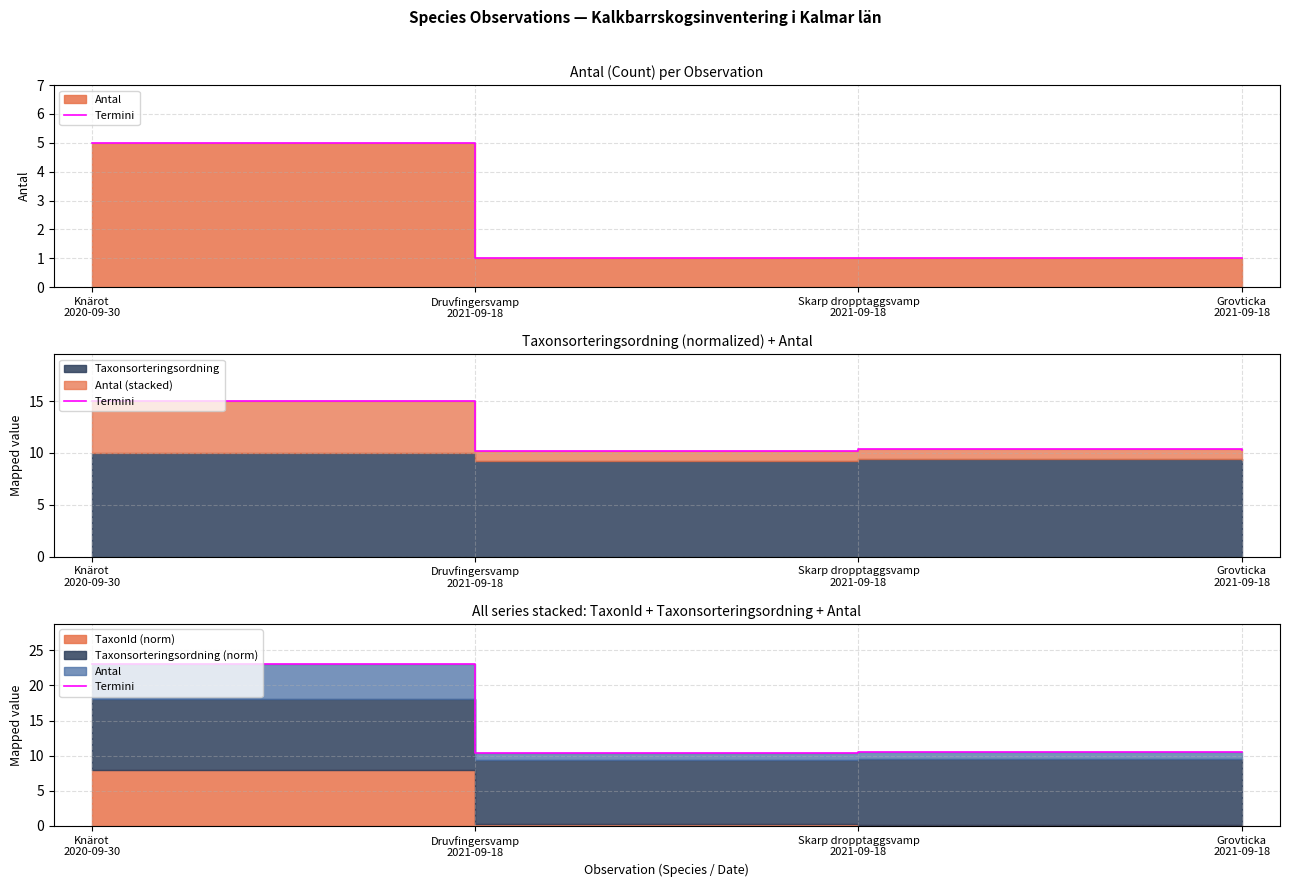

Is it true that the value at Knärot
2020-09-30 is 39.1?

False